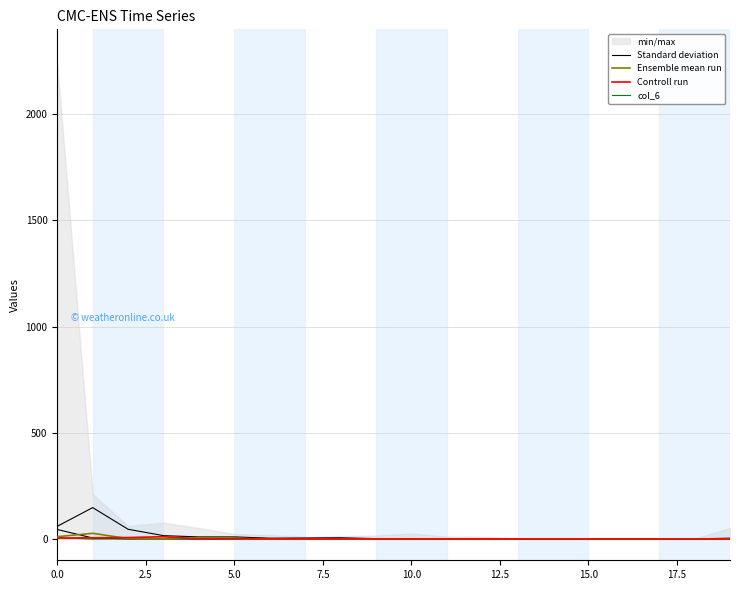

What is the highest value of the Ensemble mean run series?

27